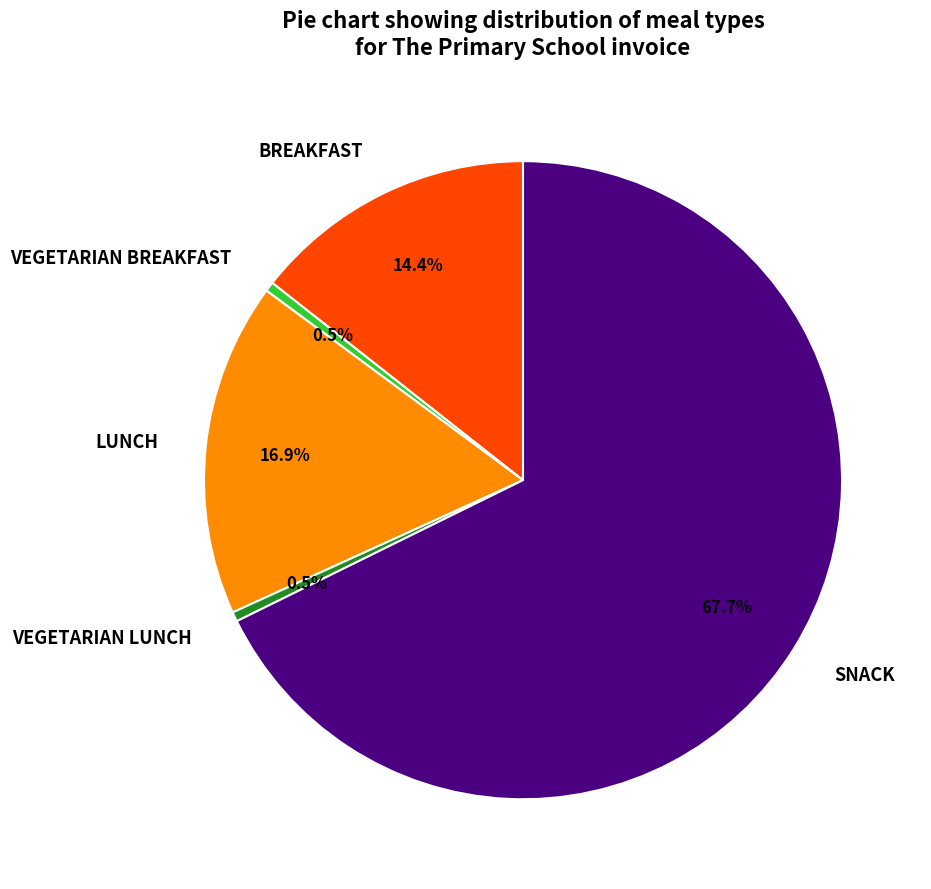

Which slice represents more than half of the pie?

SNACK